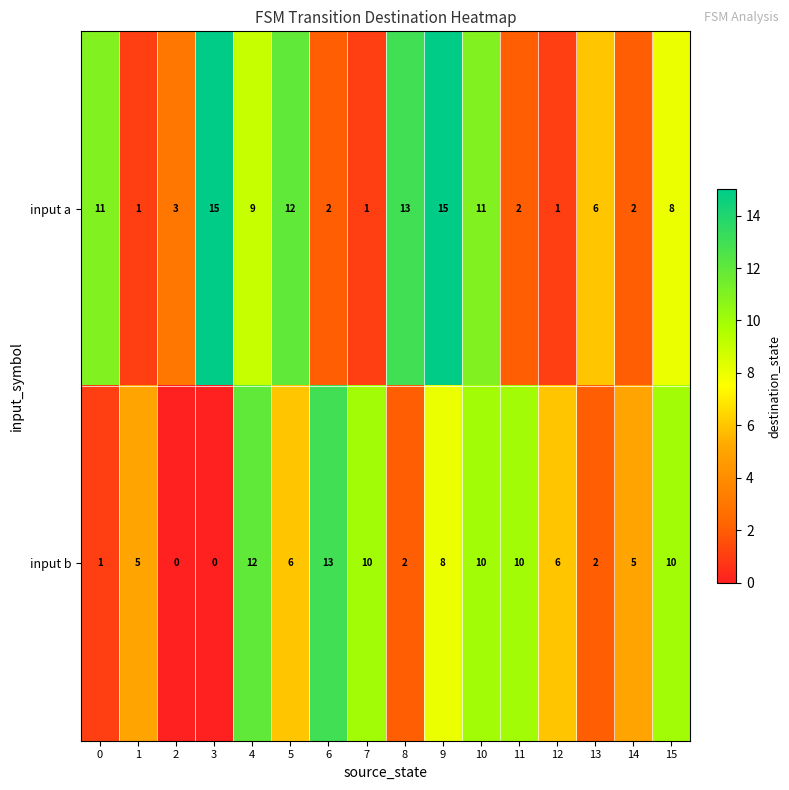

What is the maximum value for input b?

13